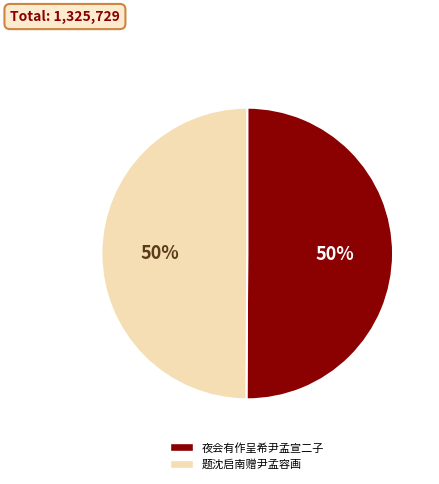

To the nearest percent, what is the combined percentage of 题沈启南赠尹孟容画 and 夜会有作呈希尹孟宣二子?

100%